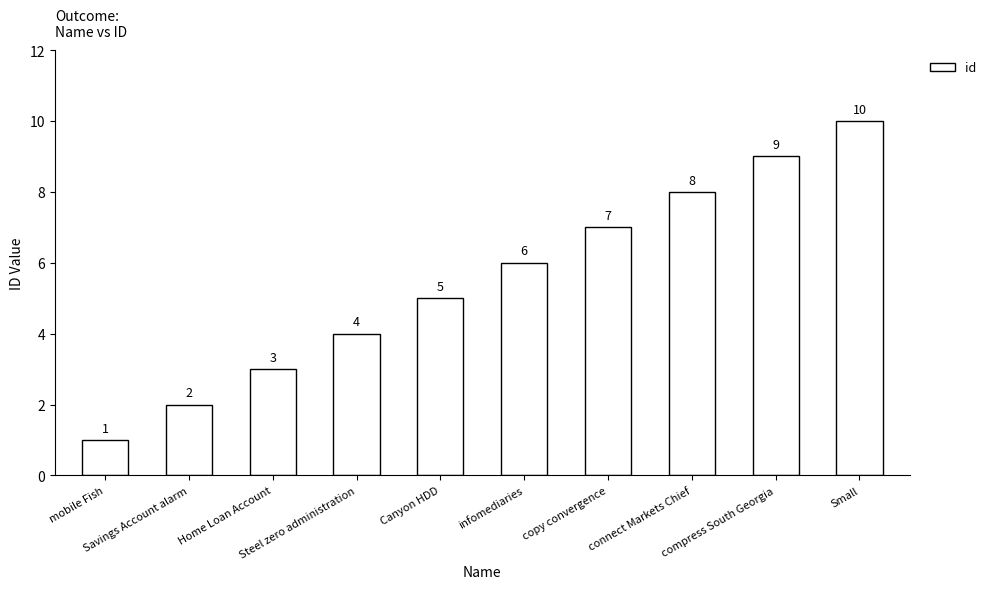

What is the difference between the maximum and minimum values?

9